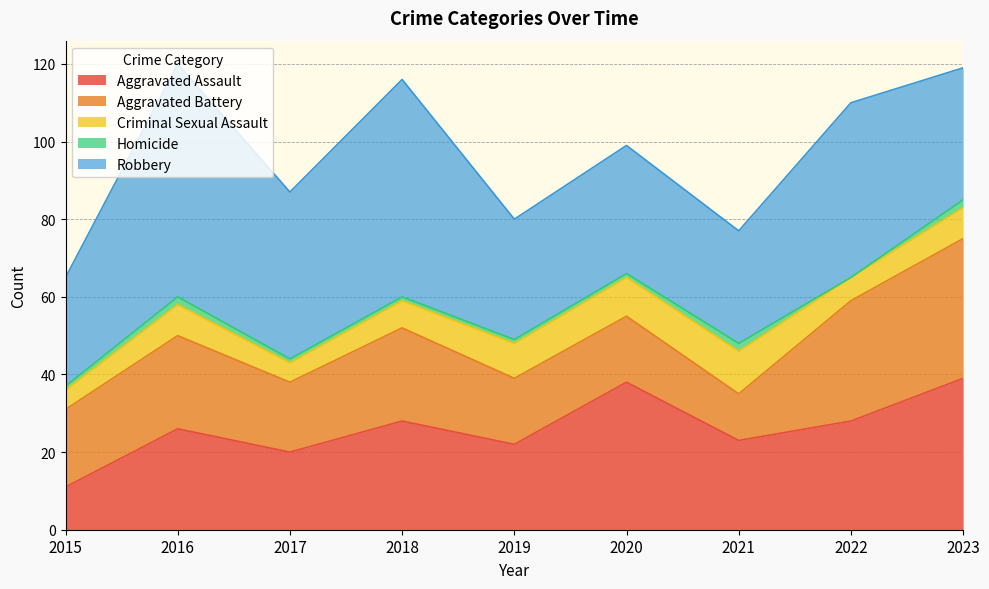

Is the value of Aggravated Assault at 2019 greater than the value of Robbery at 2015?

No